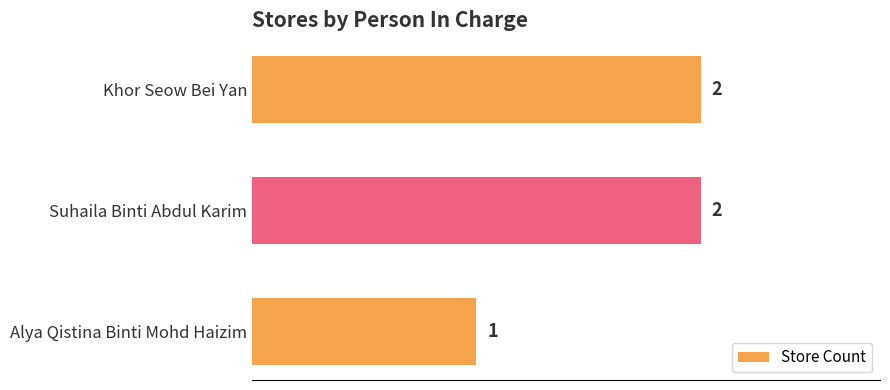

At which label is the value closest to 1?

Alya Qistina Binti Mohd Haizim